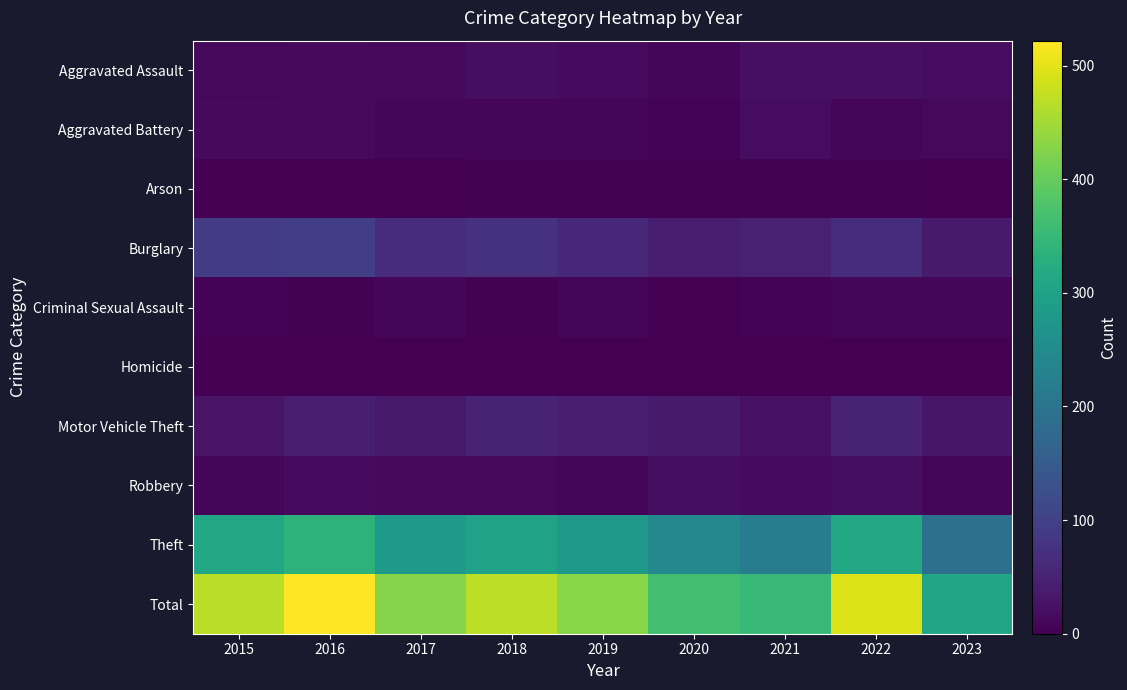

How many series are shown in this chart?

10